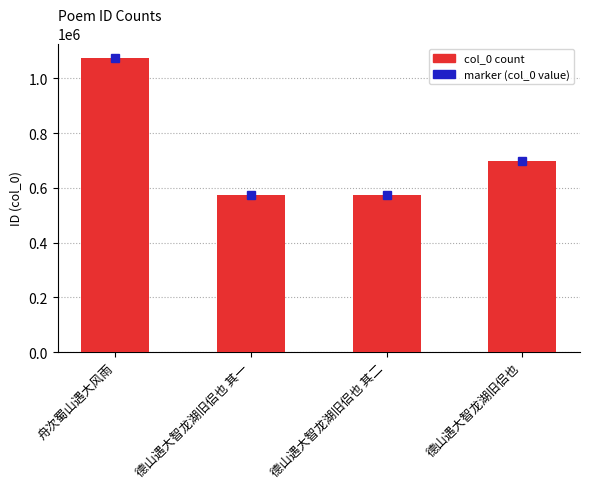

What is the minimum value shown in the chart?

573158